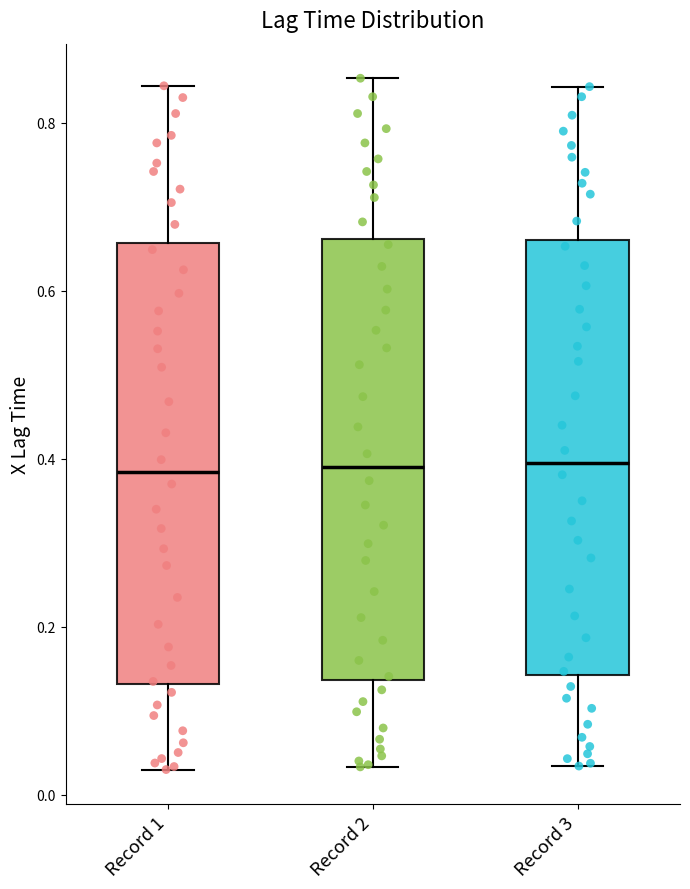

Reading left to right, read every box against the y-axis: the position of its median line, the range the box covers, and the ends of its whiskers. The values are not printed on the chart, so give them approximately, as read against the axis.

Record 1: median 0.38, box 0.14 to 0.66, whiskers 0.04 to 0.84
Record 2: median 0.40, box 0.14 to 0.66, whiskers 0.04 to 0.86
Record 3: median 0.40, box 0.14 to 0.66, whiskers 0.04 to 0.84